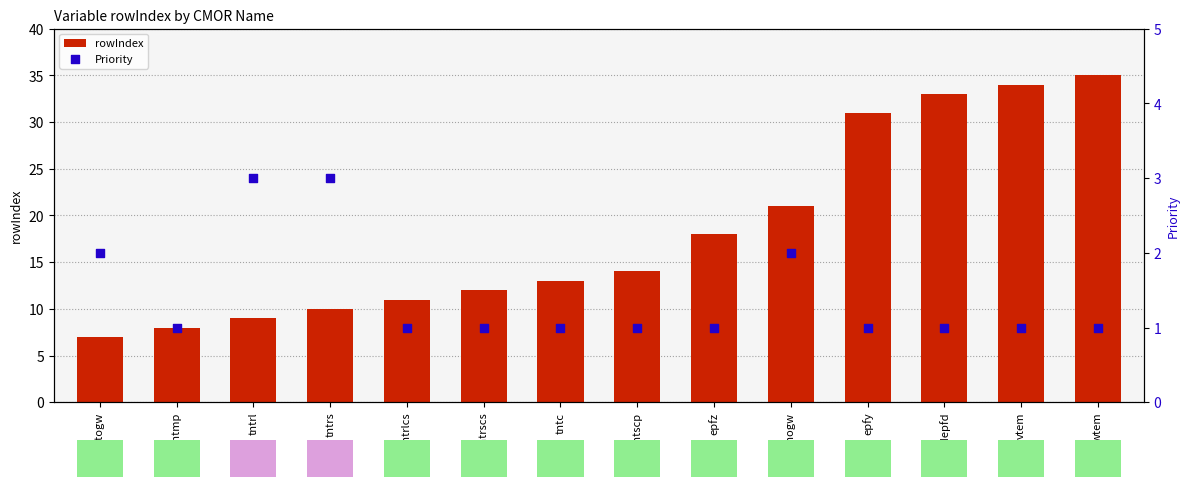

Which series reaches the maximum Y coordinate?

rowIndex